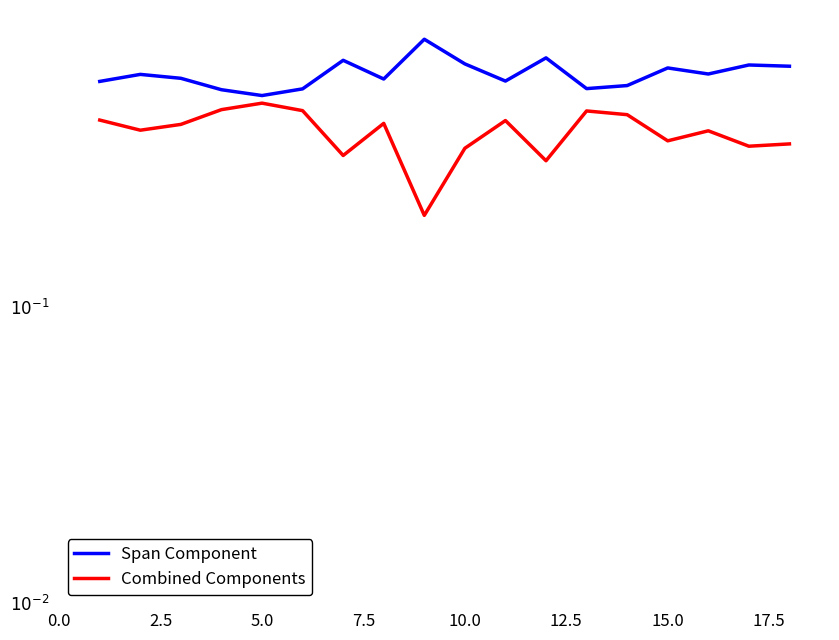

Rank the series at 7.5 from highest to lowest value.

Span Component, Combined Components